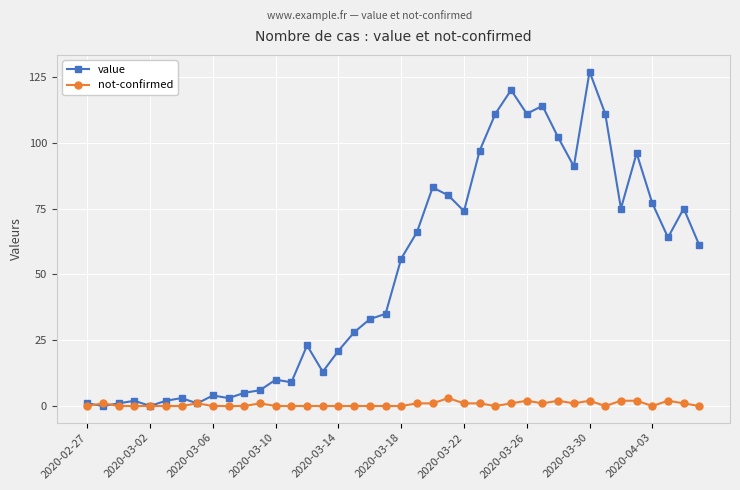

Rank the series by their average value, from highest to lowest.

value, not-confirmed